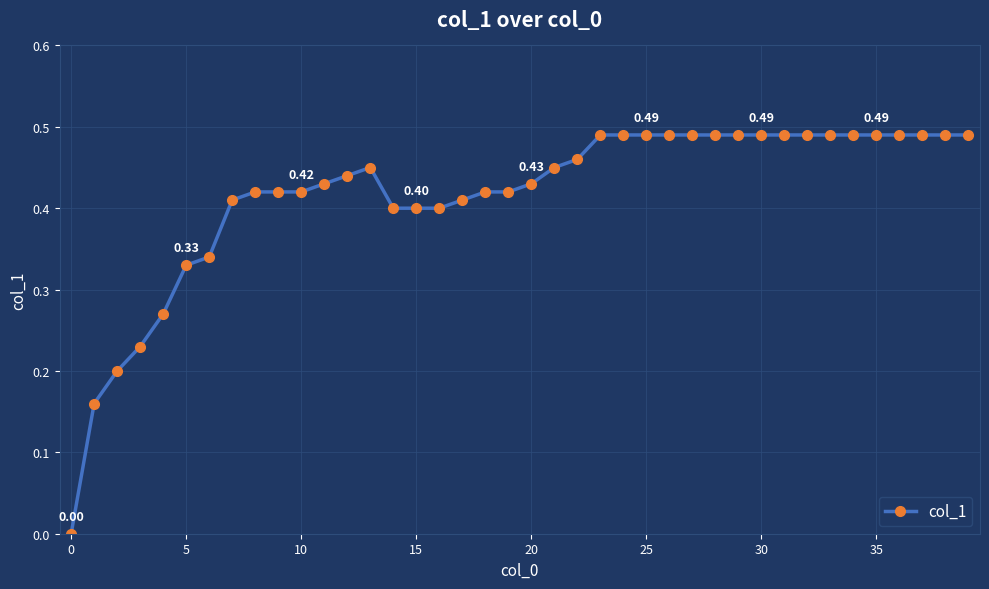

True or false: there are more than 0 points higher than both neighbors.

True